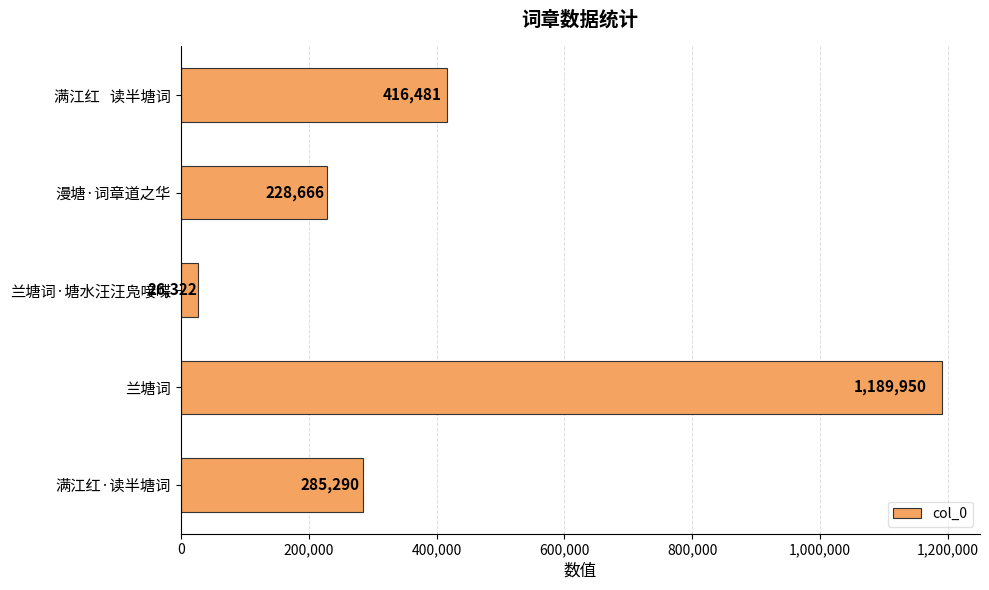

How many series are shown in this chart?

1